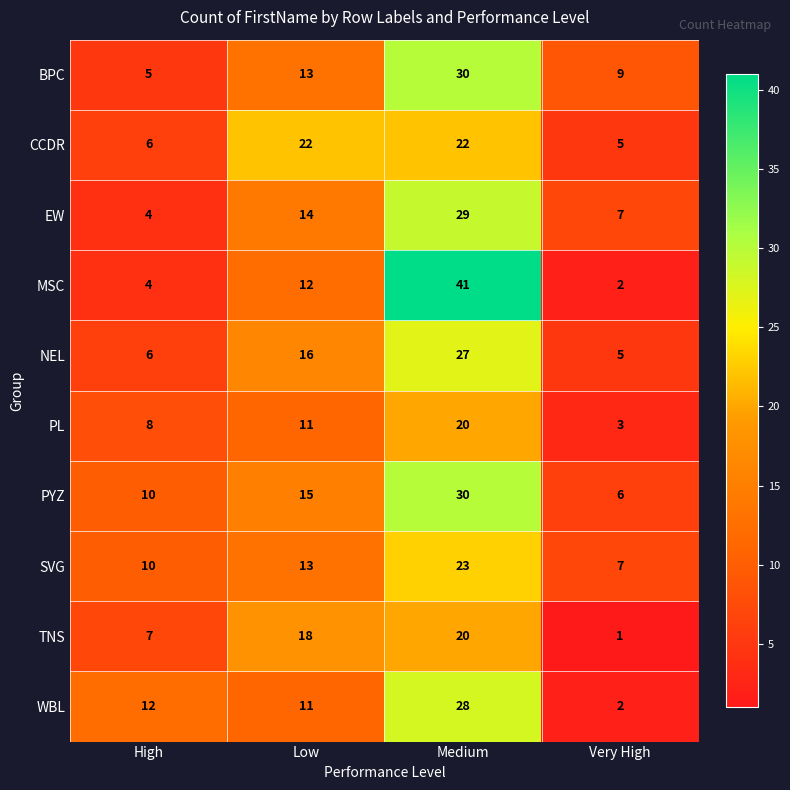

Between High and Medium, which series saw the biggest shift?

MSC